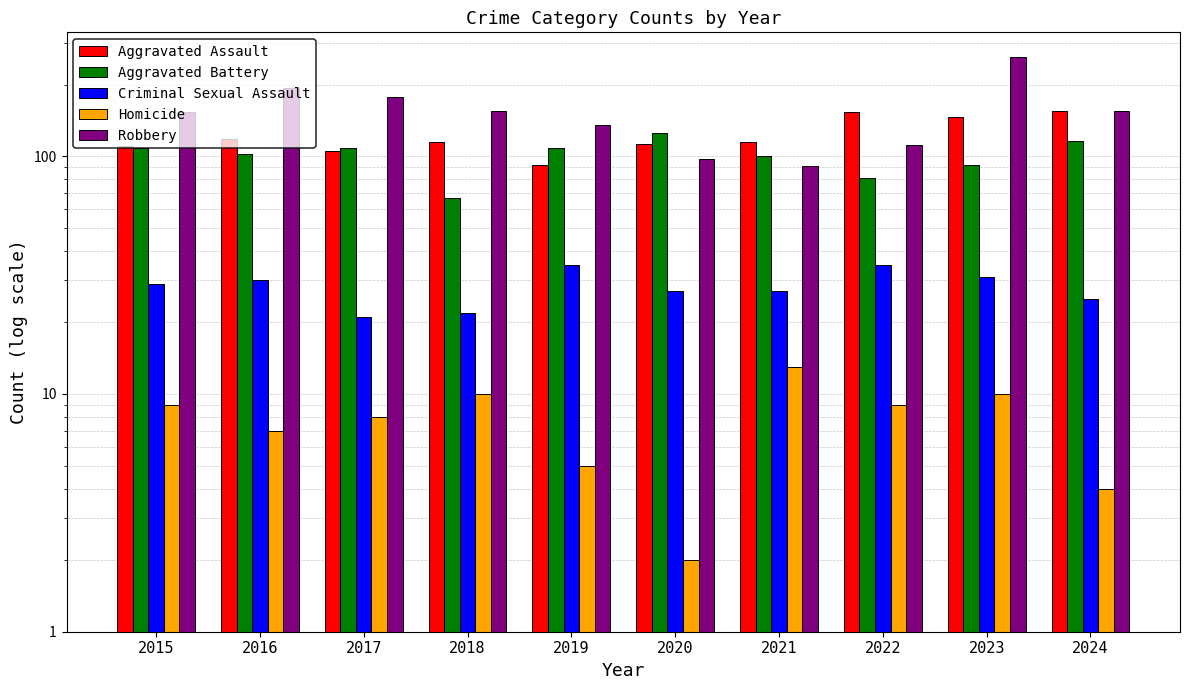

Are the bars horizontal?

No